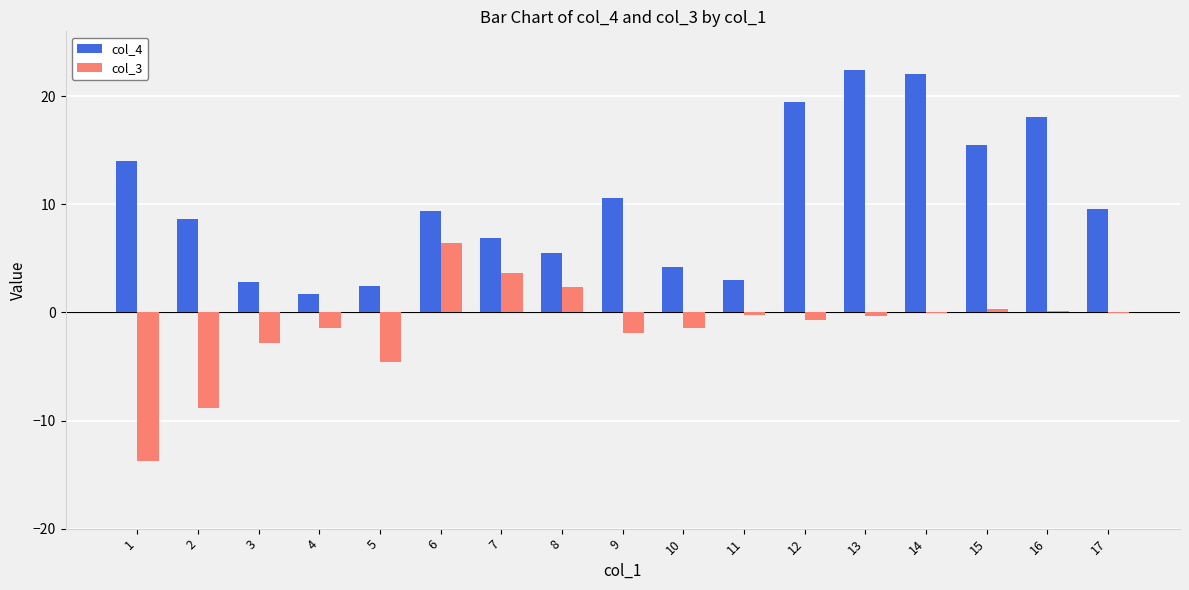

Does the chart contain stacked bars?

No